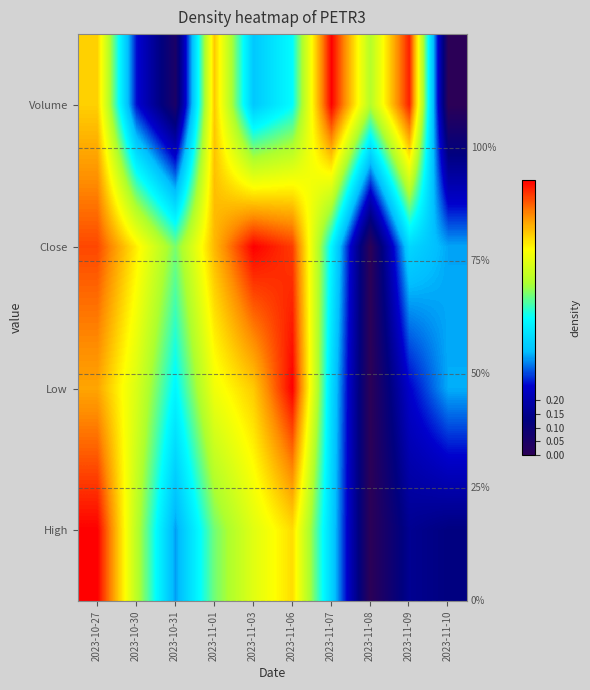

Which has a higher value, 2023-10-30 or 2023-11-07?

2023-10-30